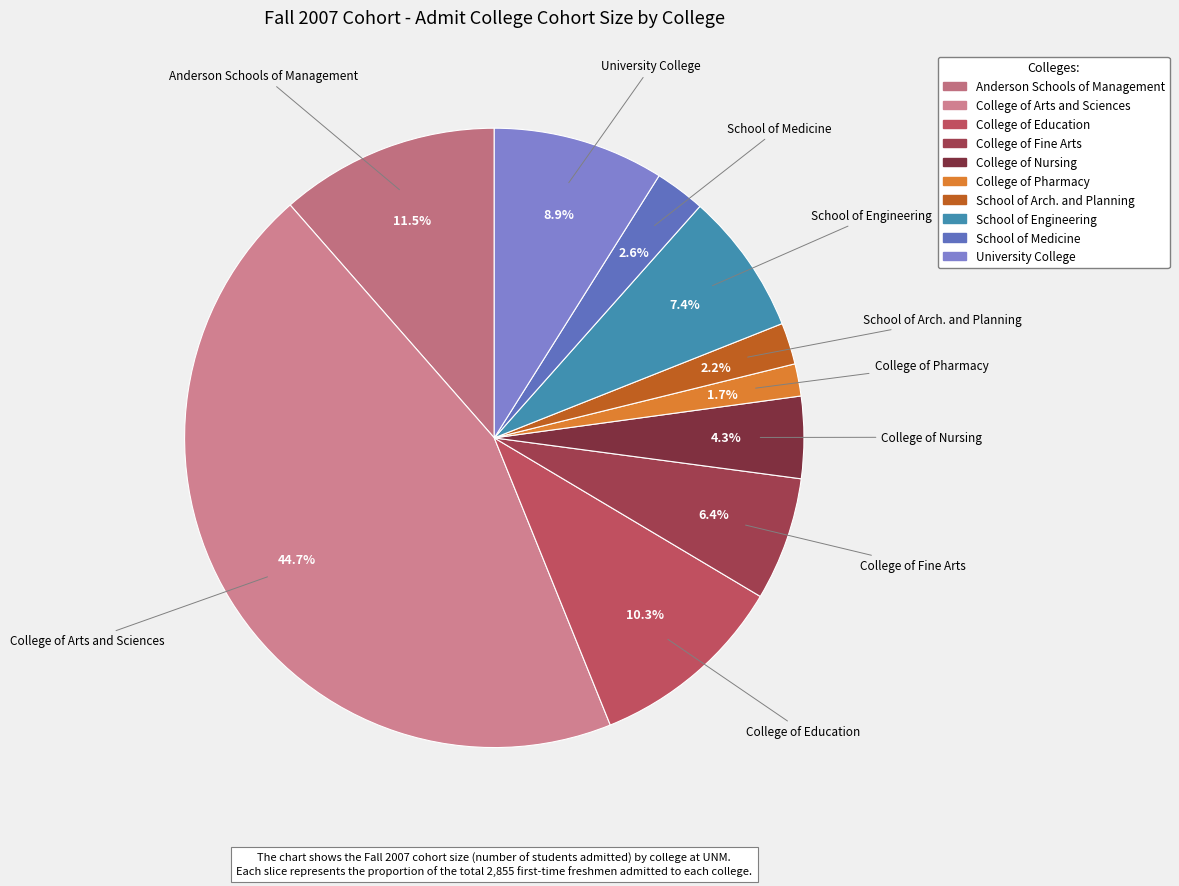

Between College of Nursing and Anderson Schools of Management, which is larger?

Anderson Schools of Management